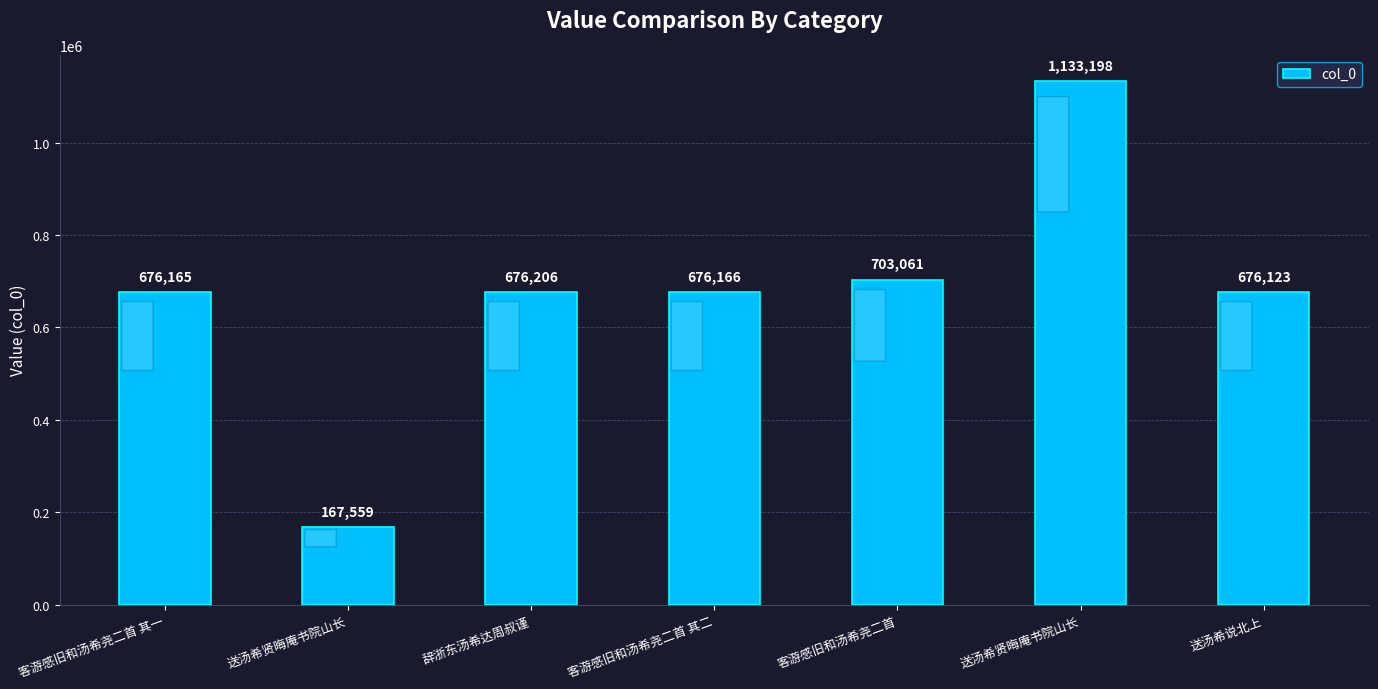

At which label is the value closest to 650378?

送汤希说北上